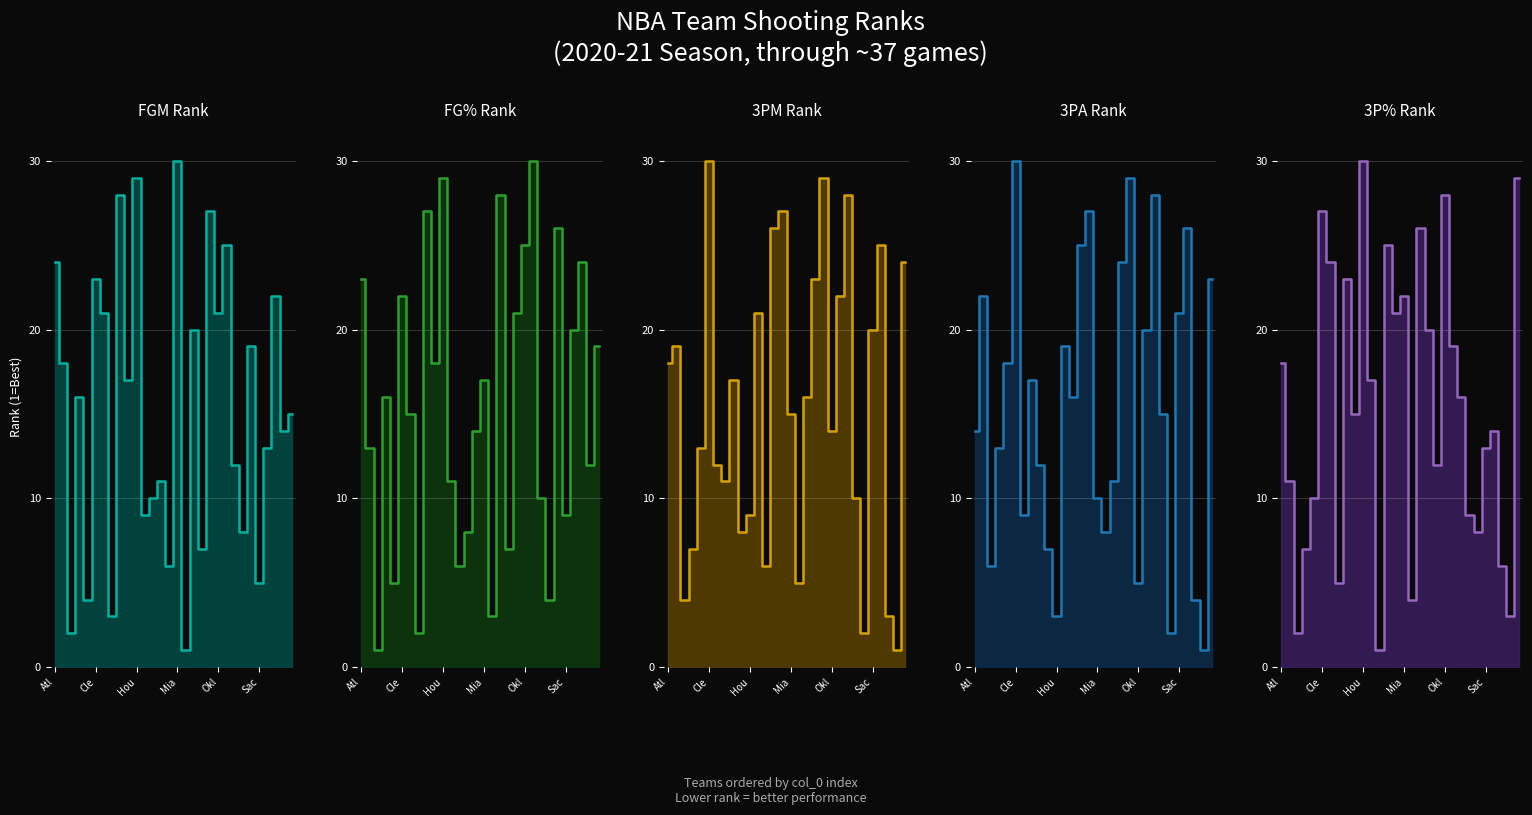

After their last crossing, which series has the higher values: FG3M_RANK_line or FG_PCT_RANK_line?

FG3M_RANK_line